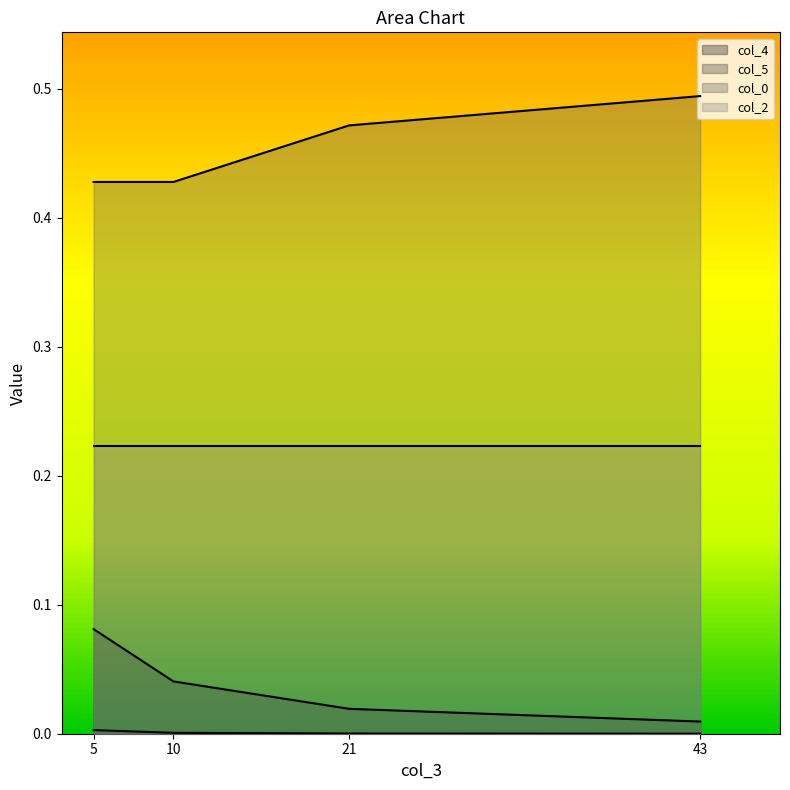

Does the chart display data point markers on the line(s)?

No